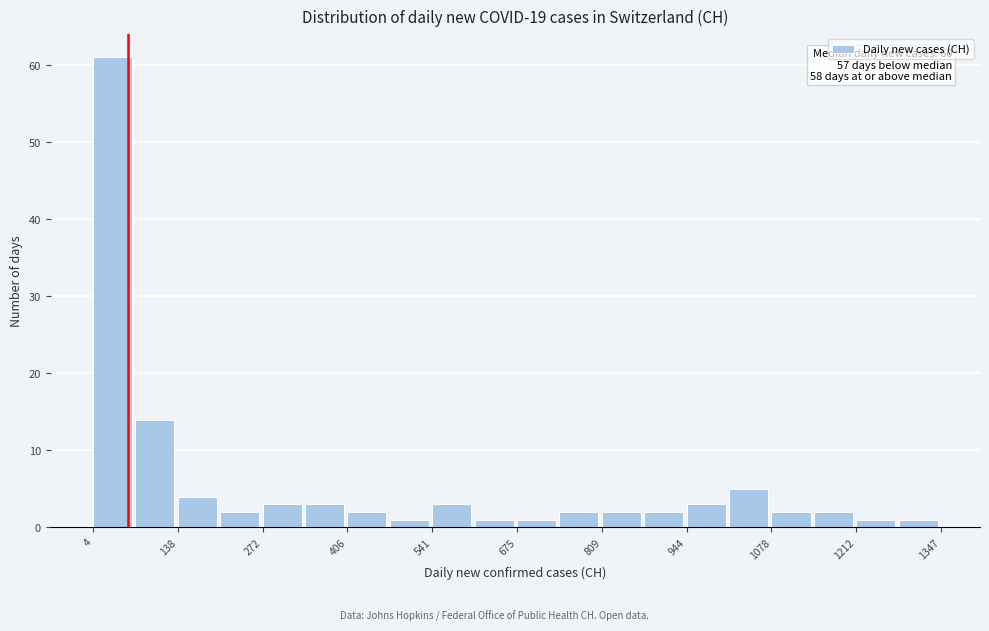

Read against the x-axis, roughly where is the centre of the tallest bar?

40